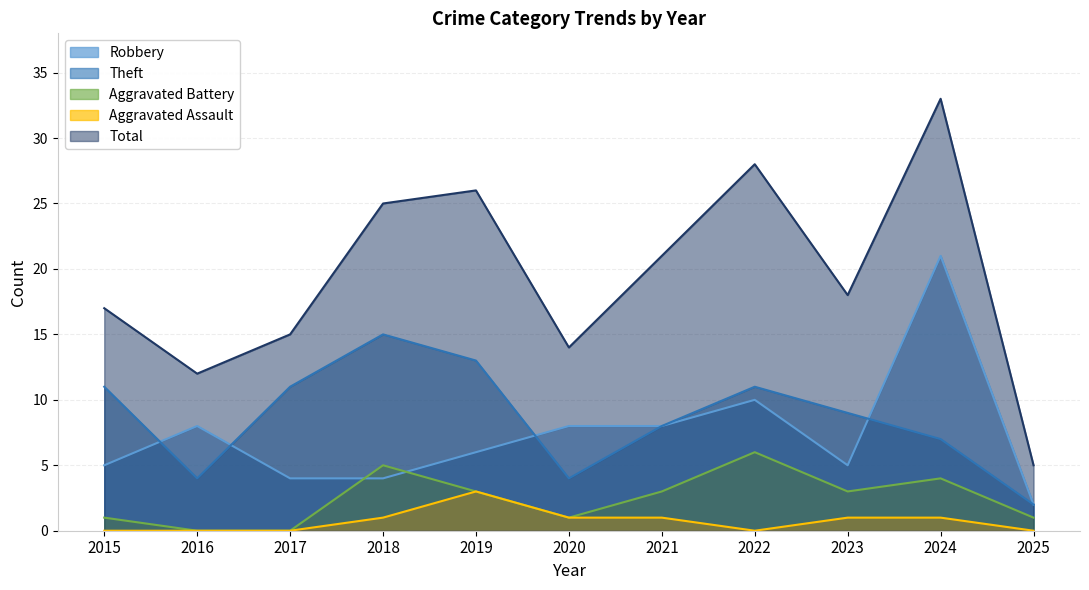

Reading left to right, what are all the values shown in this chart?

Robbery: 5	8	4	4	6	8	8	10	5	21	2
Theft: 11	4	11	15	13	4	8	11	9	7	2
Aggravated Battery: 1	0	0	5	3	1	3	6	3	4	1
Aggravated Assault: 0	0	0	1	3	1	1	0	1	1	0
Total: 17	12	15	25	26	14	21	28	18	33	5